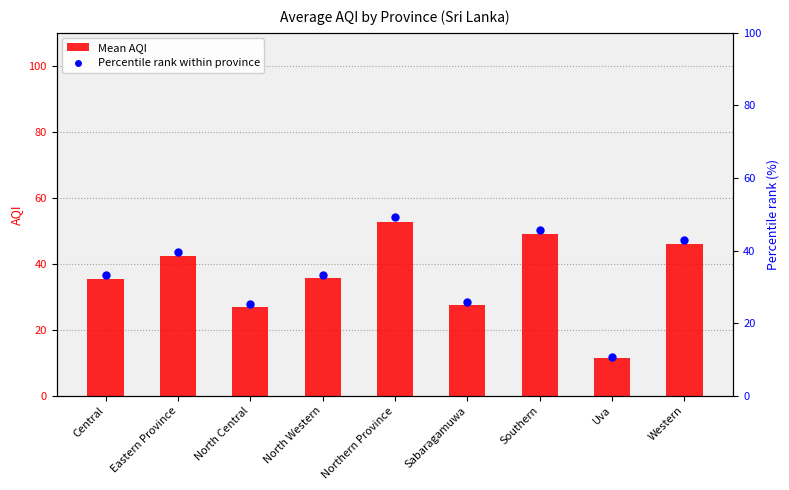

What are all the series names shown in the legend?

Mean AQI, Percentile rank within province